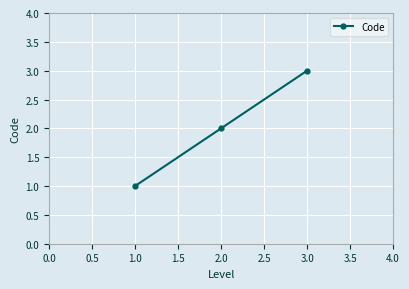

Is this an area chart (filled region under the line)?

No